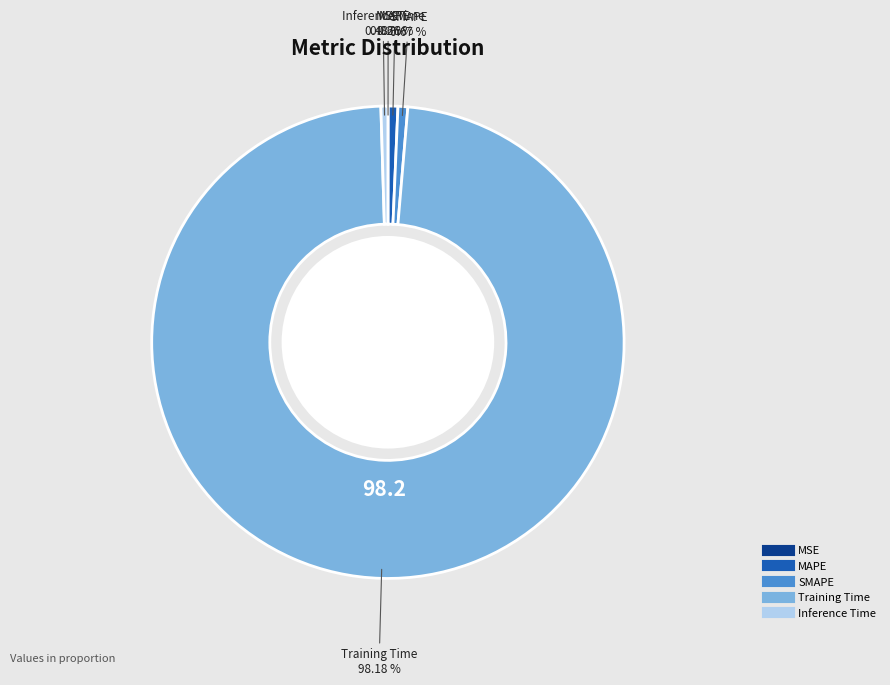

Which has a higher value, SMAPE or Training Time?

Training Time